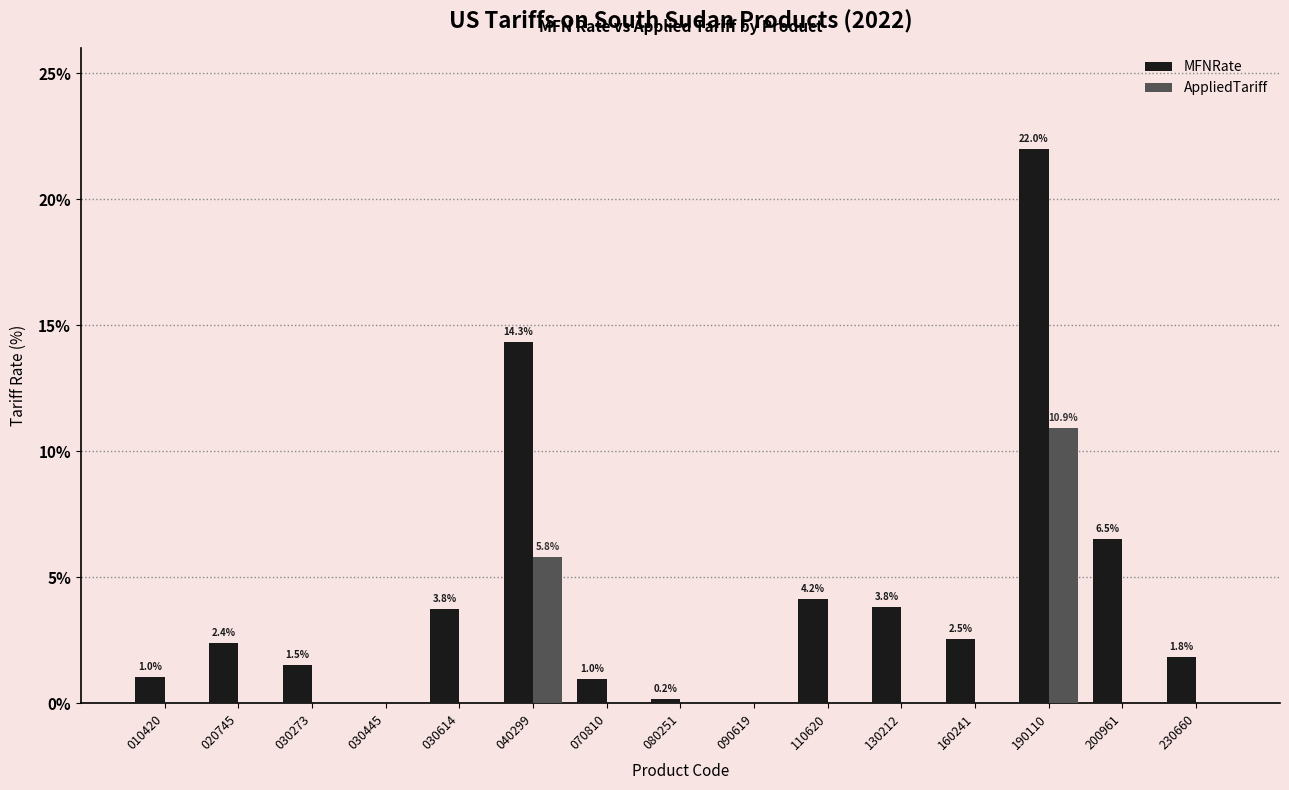

At which category does the chart reach its peak across all series?

190110